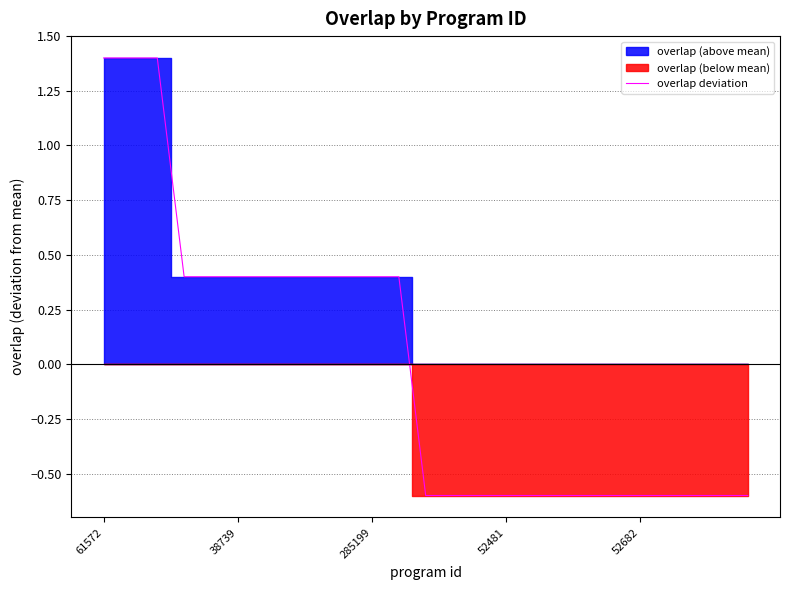

At which label does overlap deviation first exceed 0?

61572